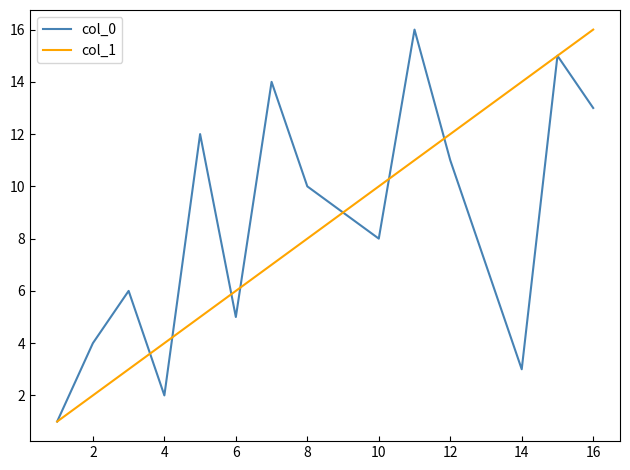

What is the highest value of the col_0 series?

16